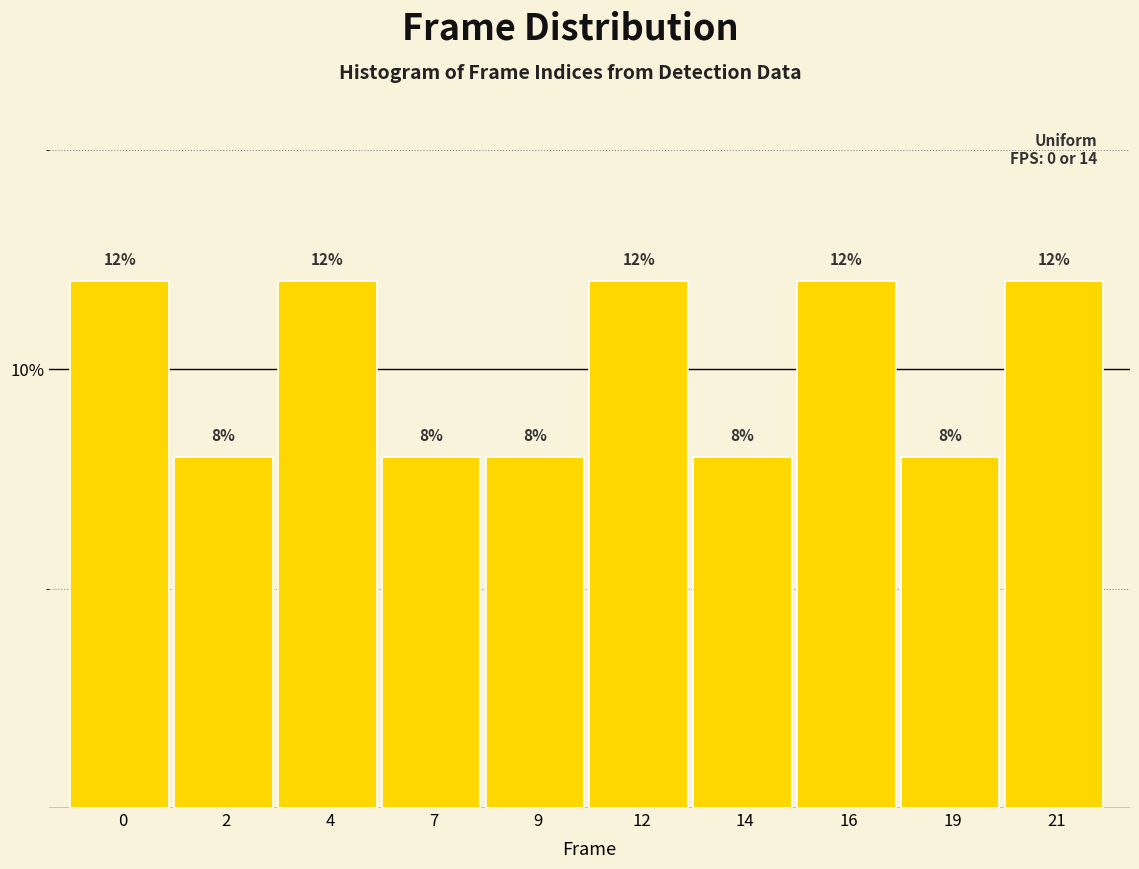

Reading left to right, transcribe all the data shown in this chart.

0=12	2=8	4=12	7=8	9=8	12=12	14=8	16=12	19=8	21=12